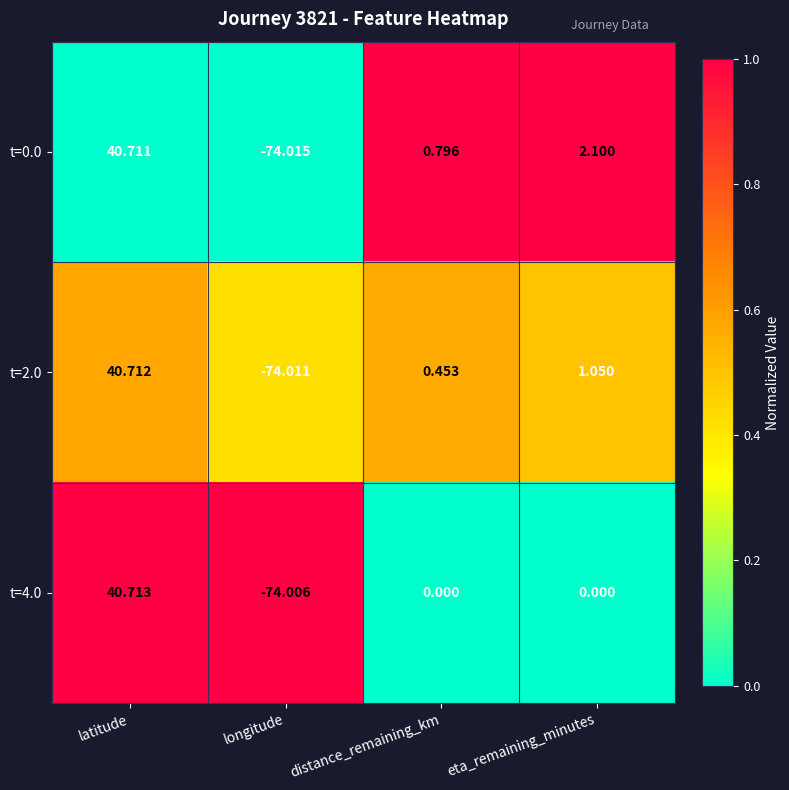

What is the total value across all series at longitude?

-222.0